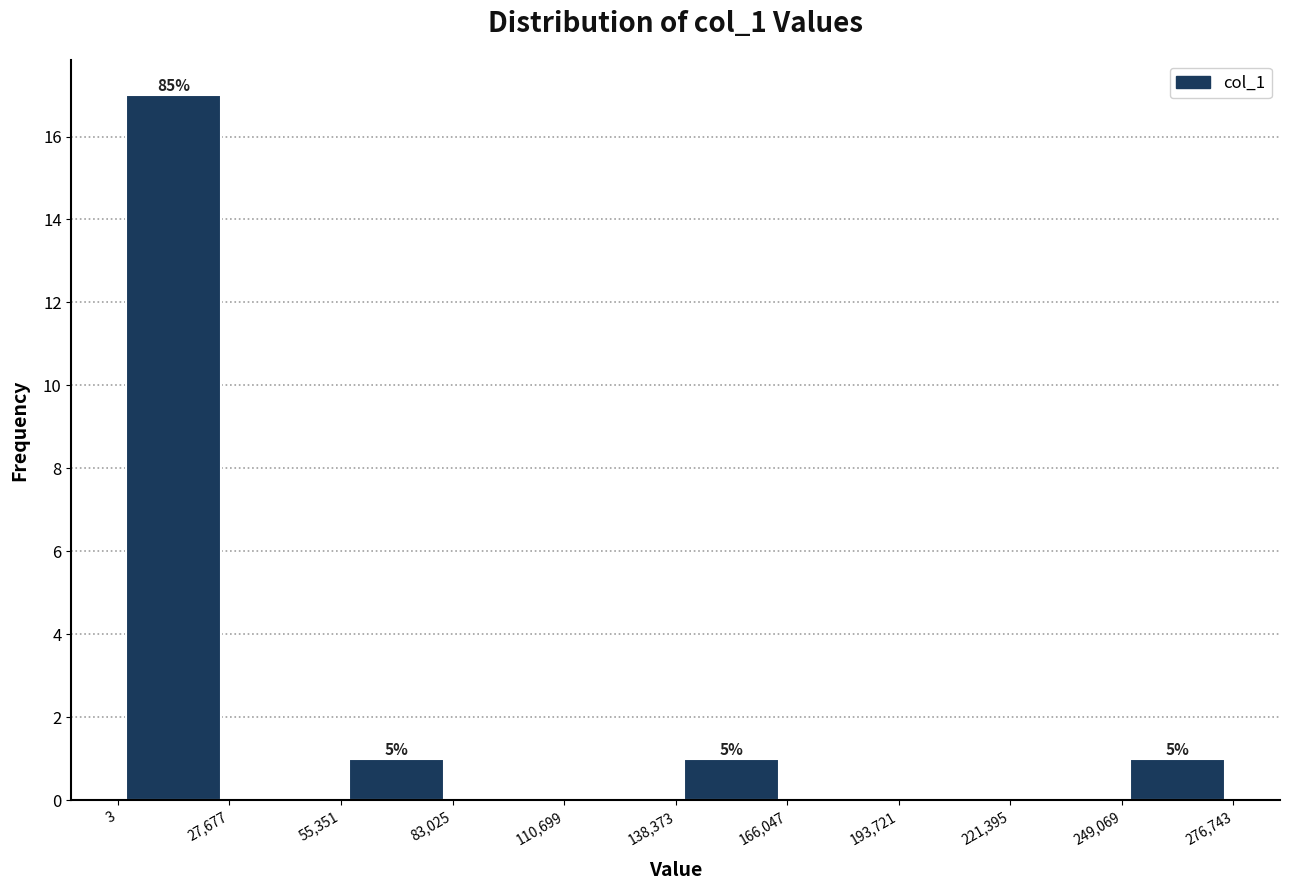

Which range on the x-axis has the tallest bar?

3 to 27,677